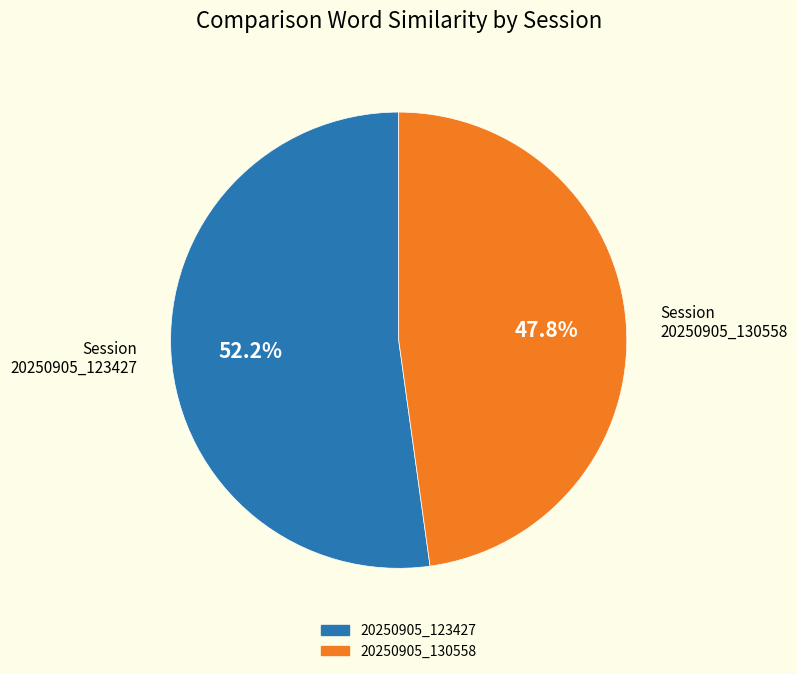

How many segments does this pie chart have?

2